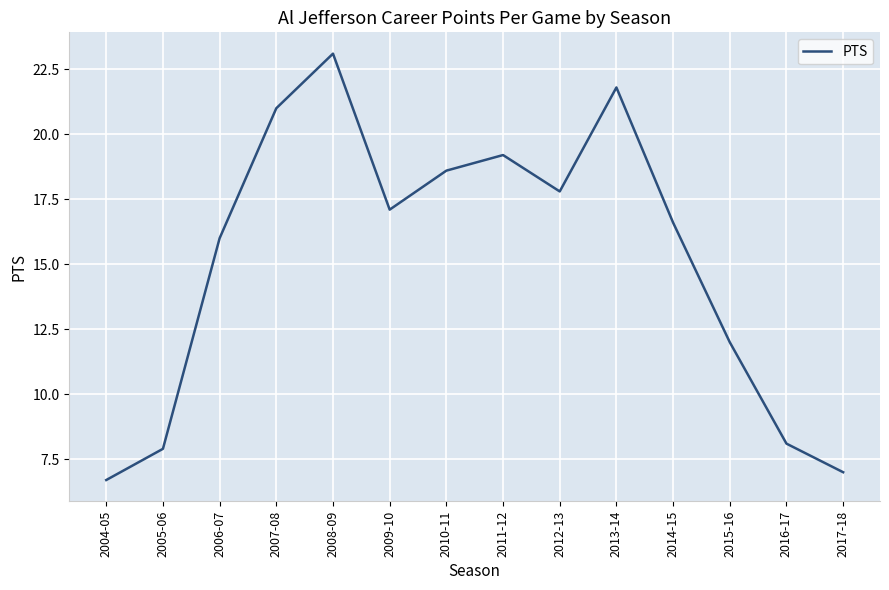

What position from the right is 2009-10?

9